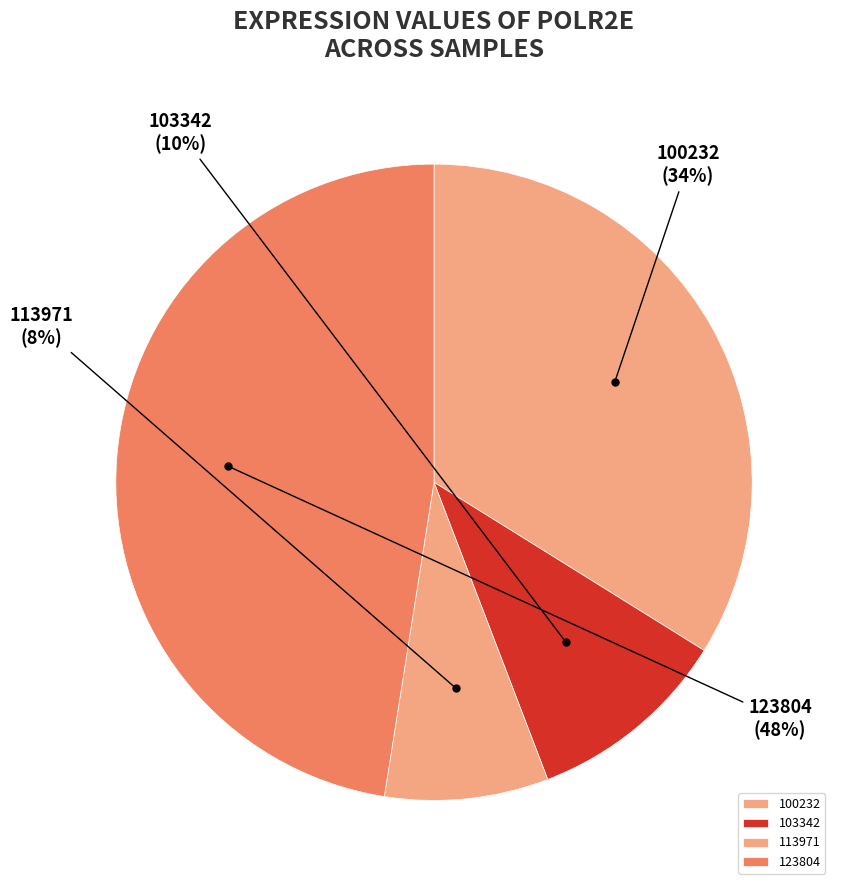

To the nearest percent, what portion does 103342 represent?

10%